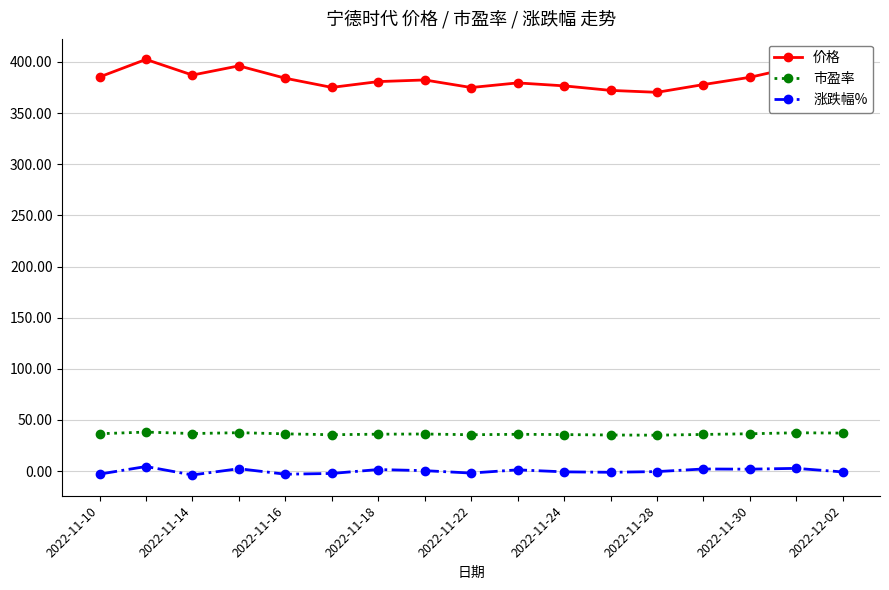

Which series has the widest spread of values?

价格